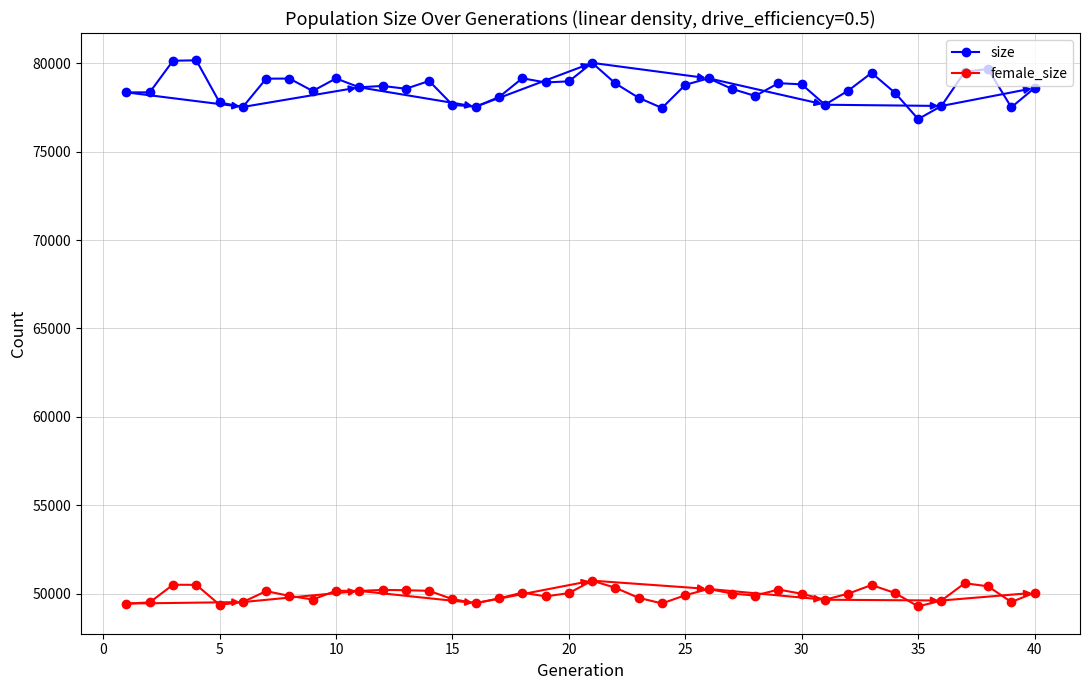

Is this an area chart (filled region under the line)?

No